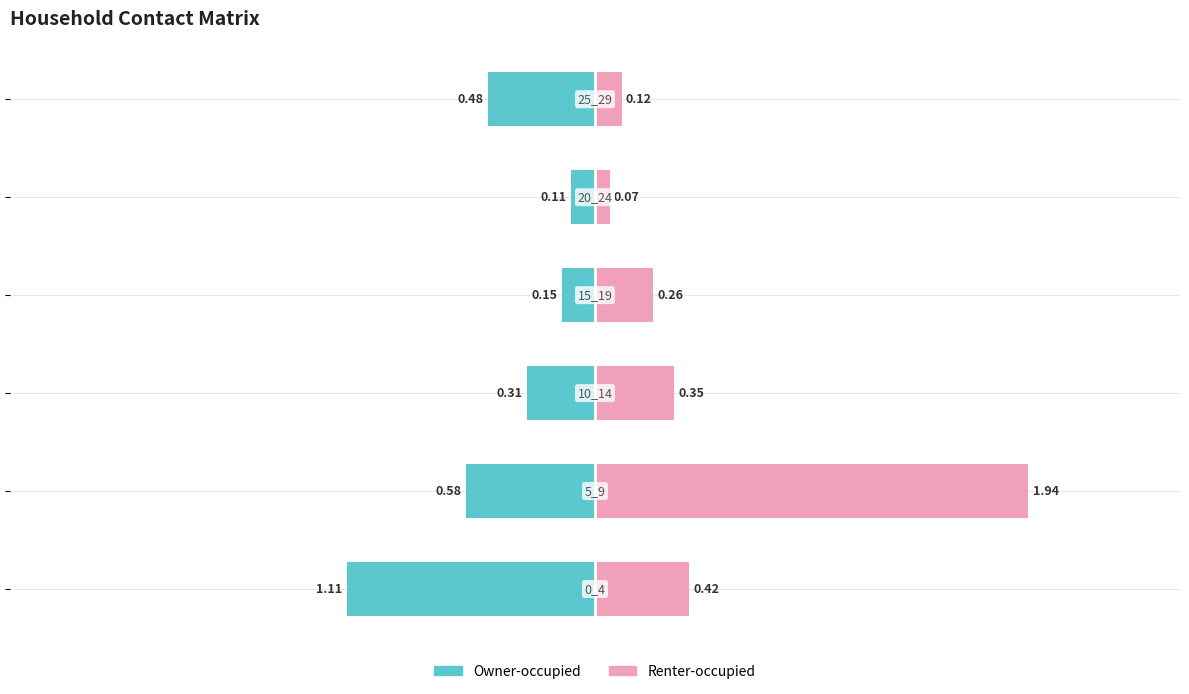

What is the value of the Renter-occupied bar at the 1st from the left?

0.4